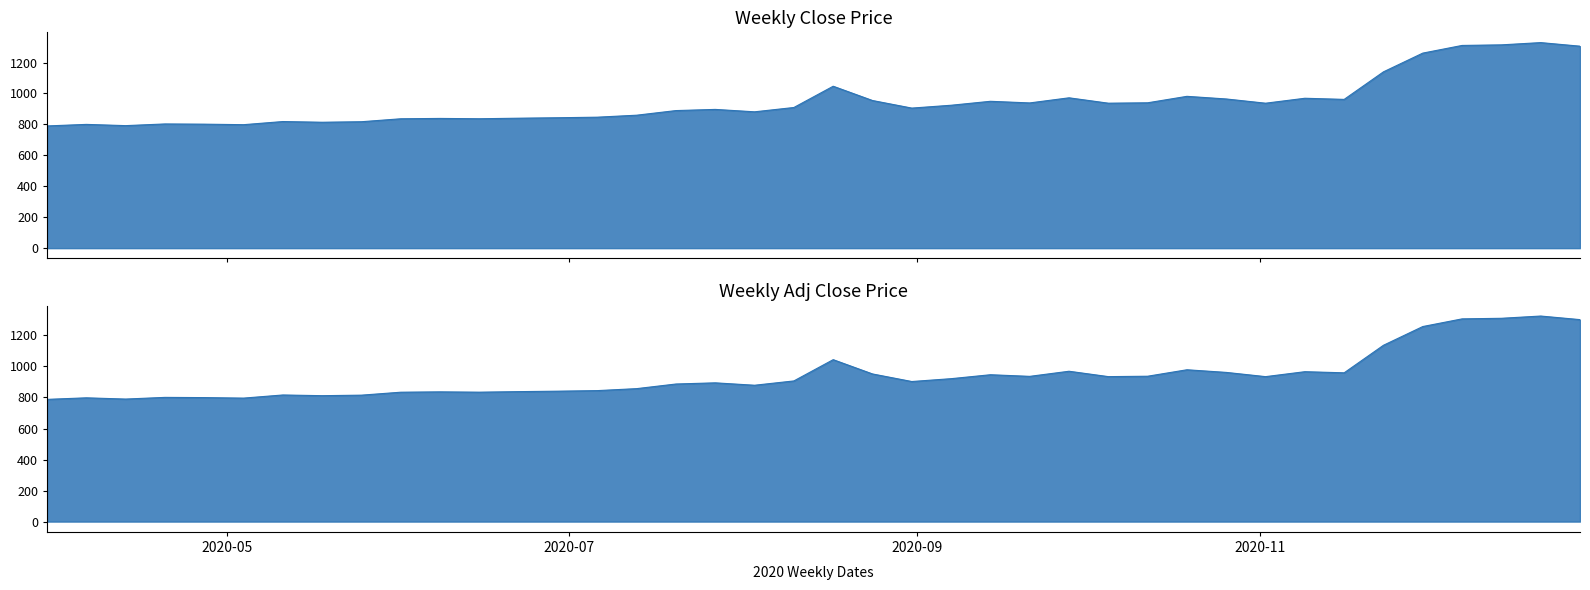

Is it true that Close equals 896.8 at 2020-07-27?

True